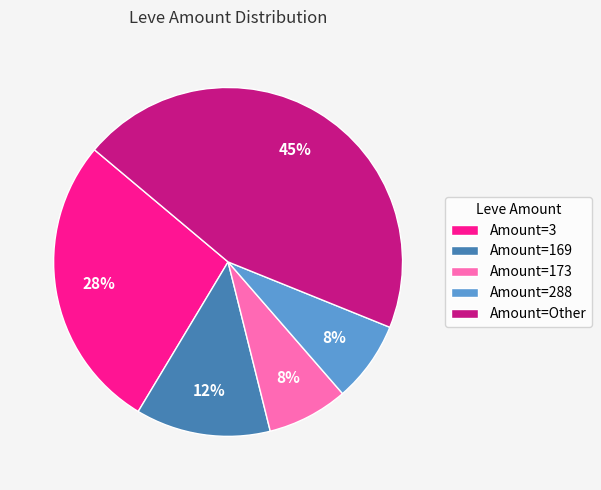

Do Amount=169 and Amount=Other together represent more than half of the pie?

Yes